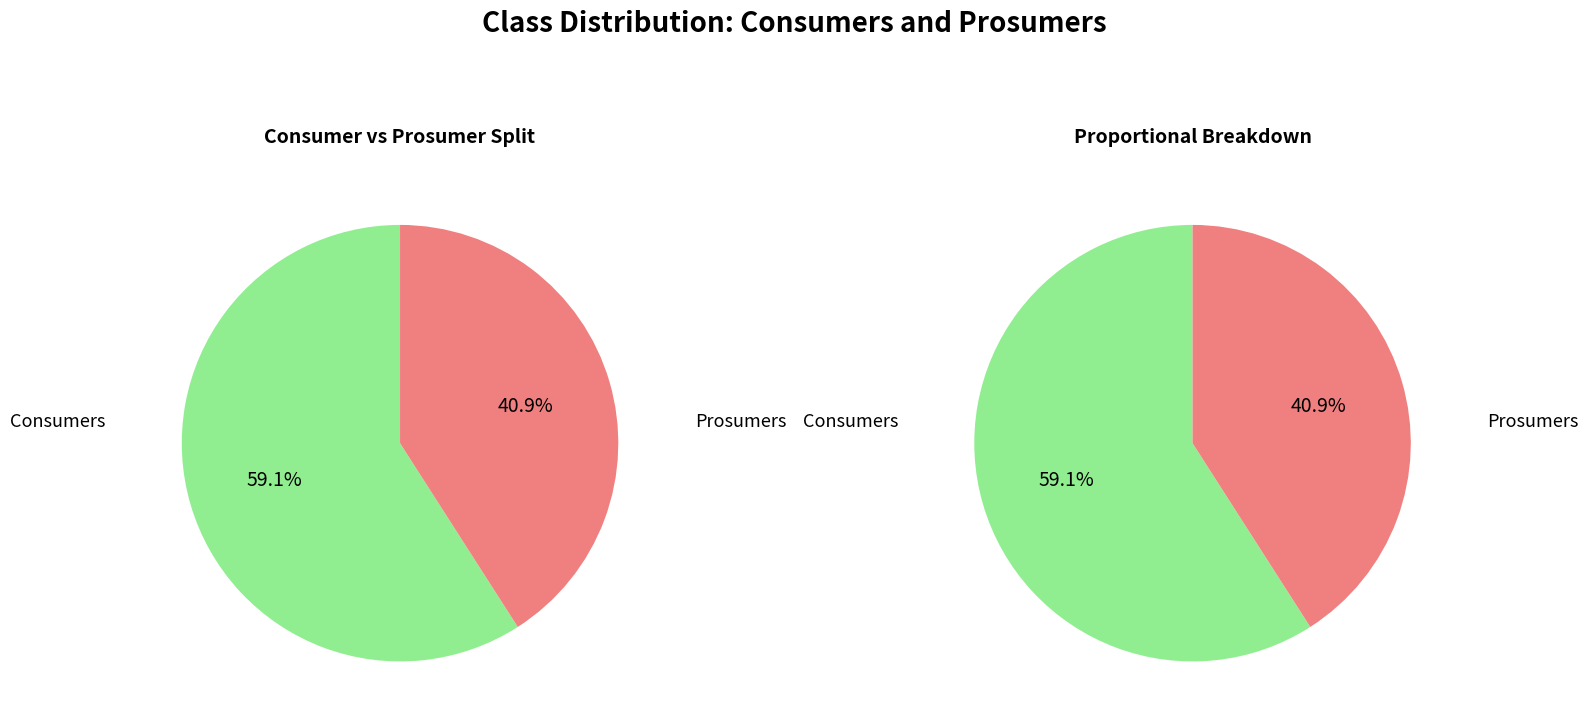

How many slices are in this pie chart?

2